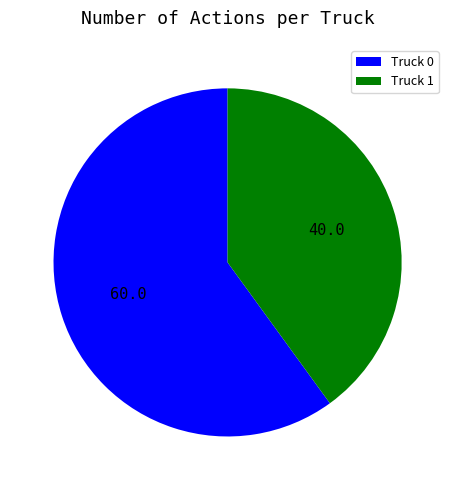

Which slice is the smallest?

Truck 1